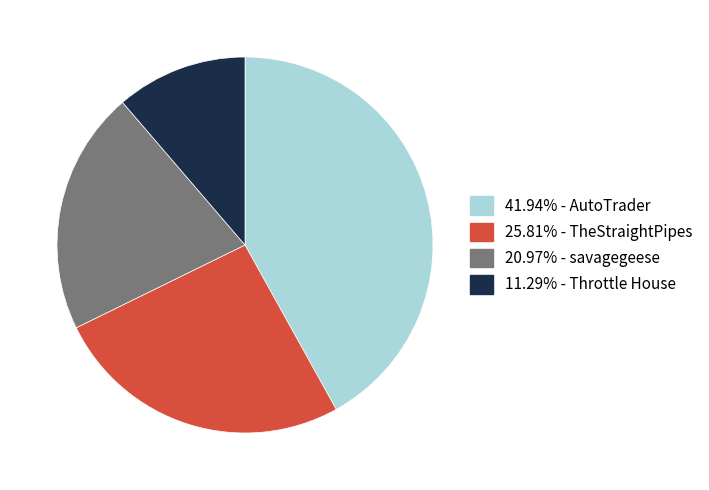

Is there any slice that represents more than half of the pie?

No